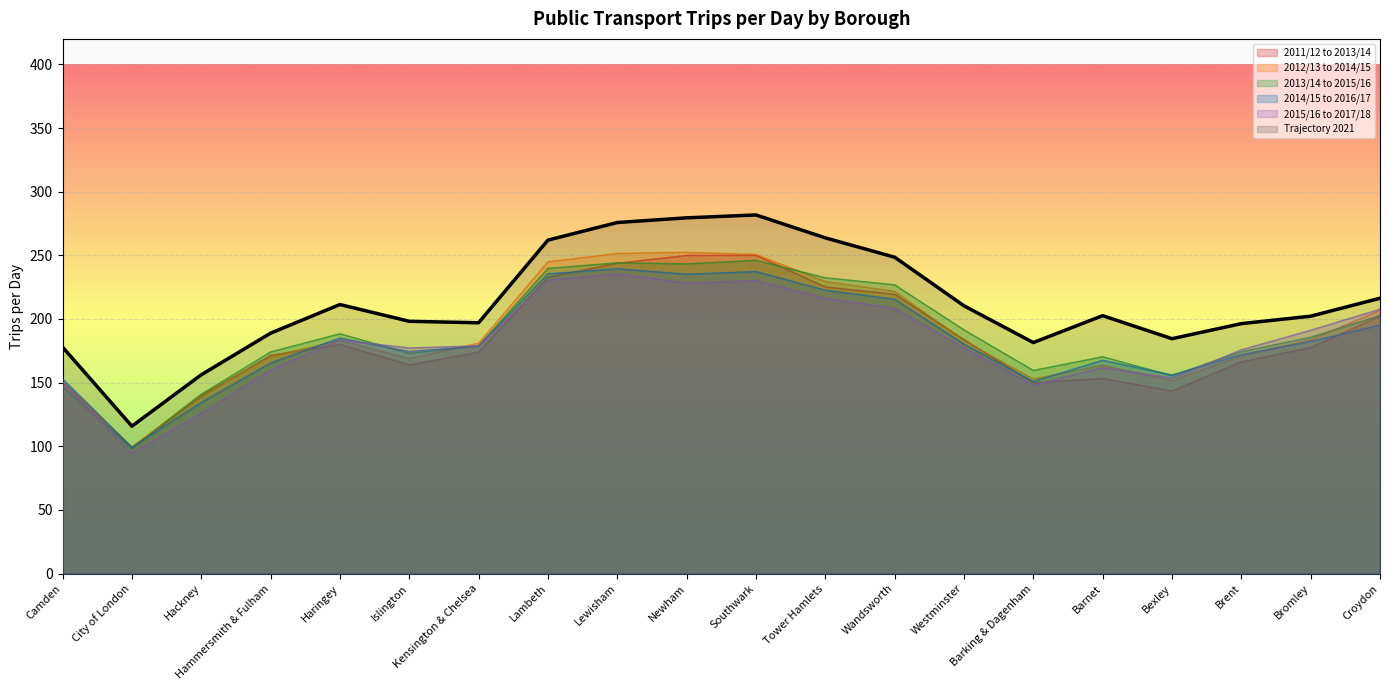

What position from the left is Bexley?

17